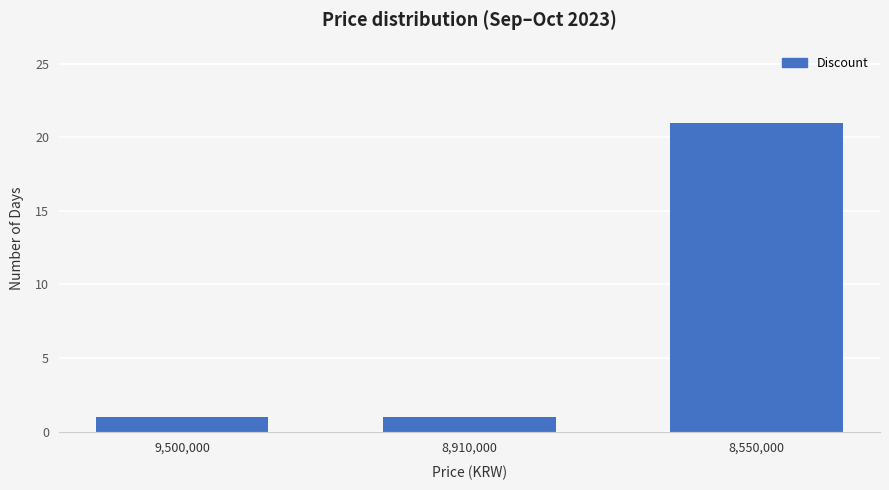

What is the change in value from 8,910,000 to 8,550,000?

+20